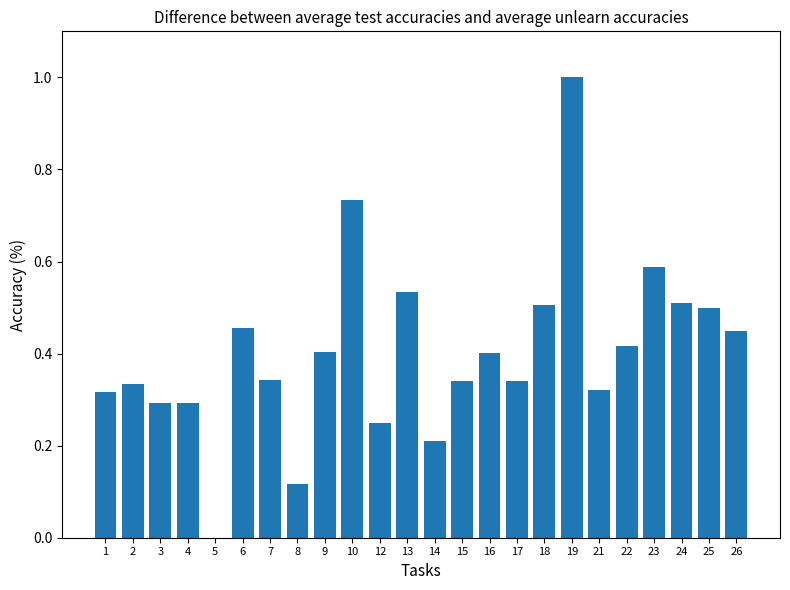

Is it true that the value at 5 is 0.0?

True